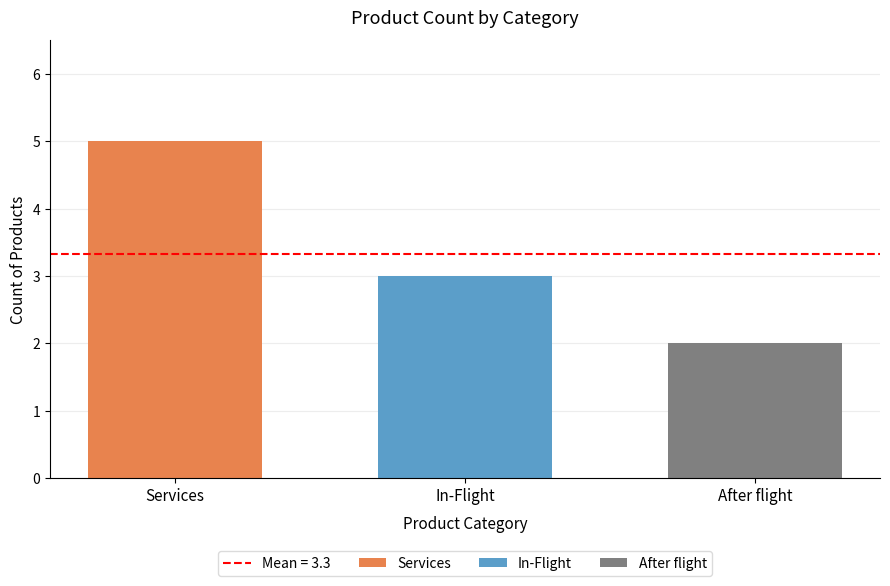

How many categories are shown in the chart?

1